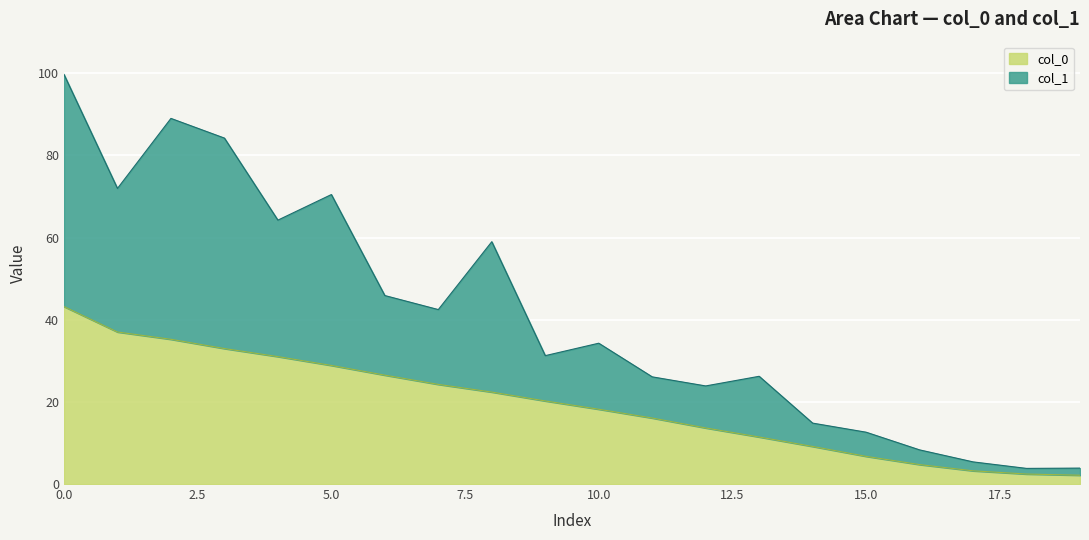

What is the maximum value for col_0?

43.2